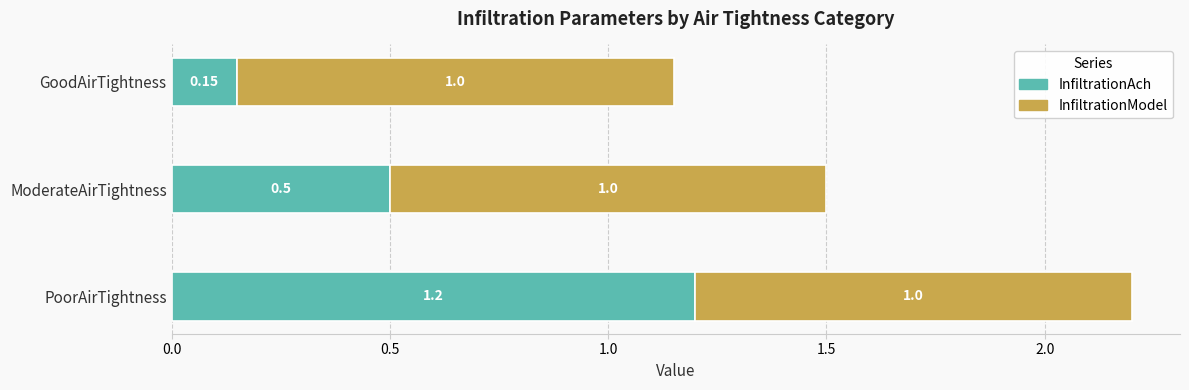

At which label does InfiltrationAch reach its minimum?

GoodAirTightness